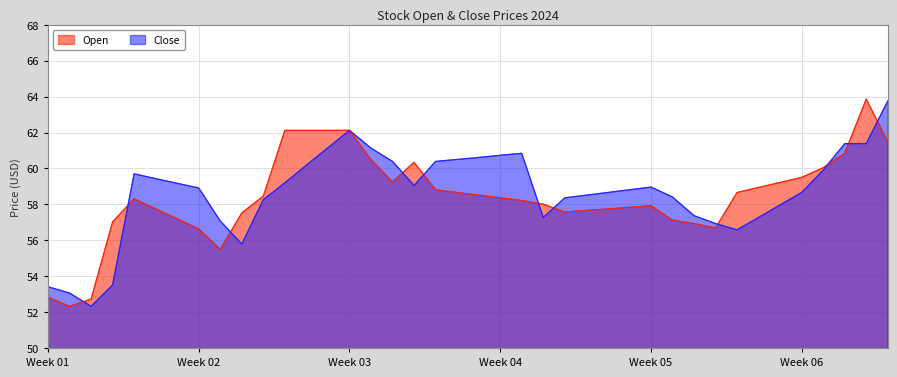

How many intersections are there between Close and Open?

11